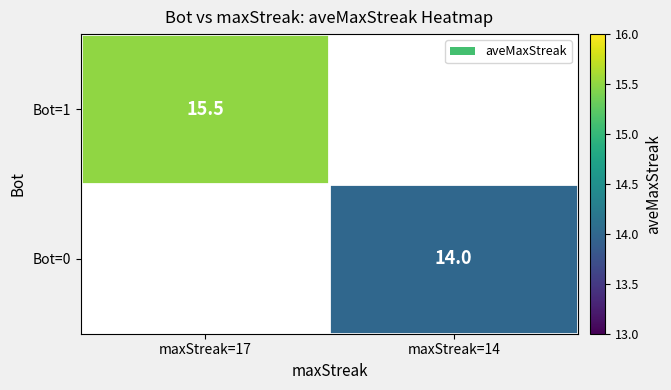

True or false: Bot=0 has a value of 3.6 at maxStreak=14.

False